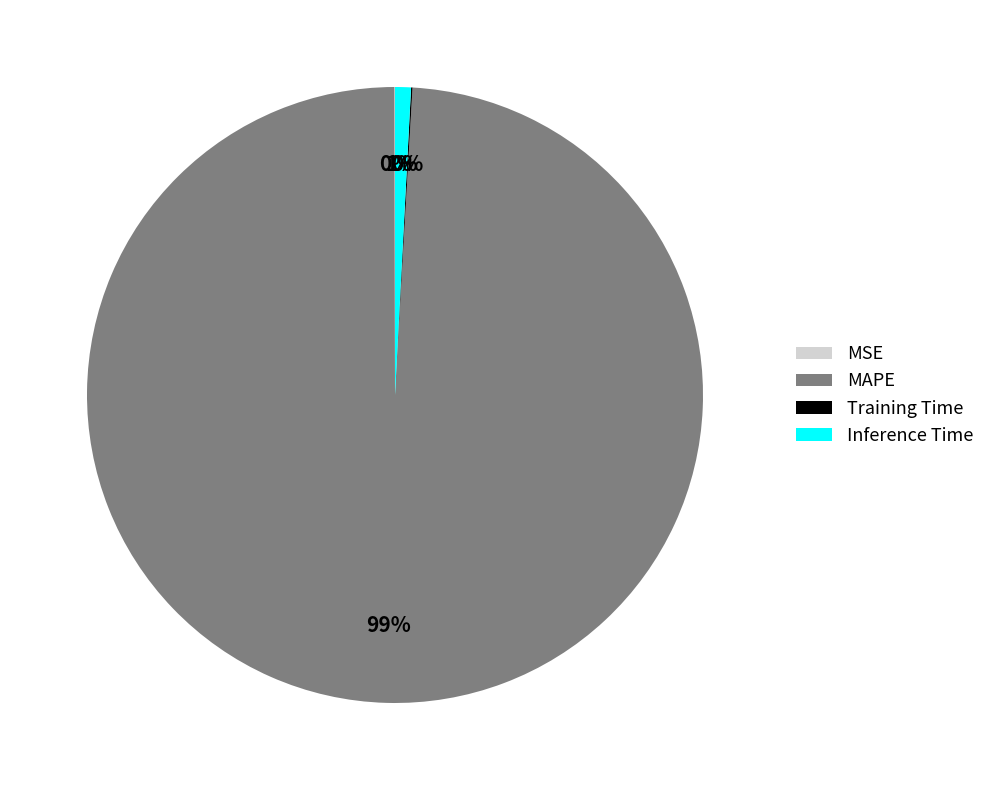

True or false: Inference Time accounts for 1% of the total.

True